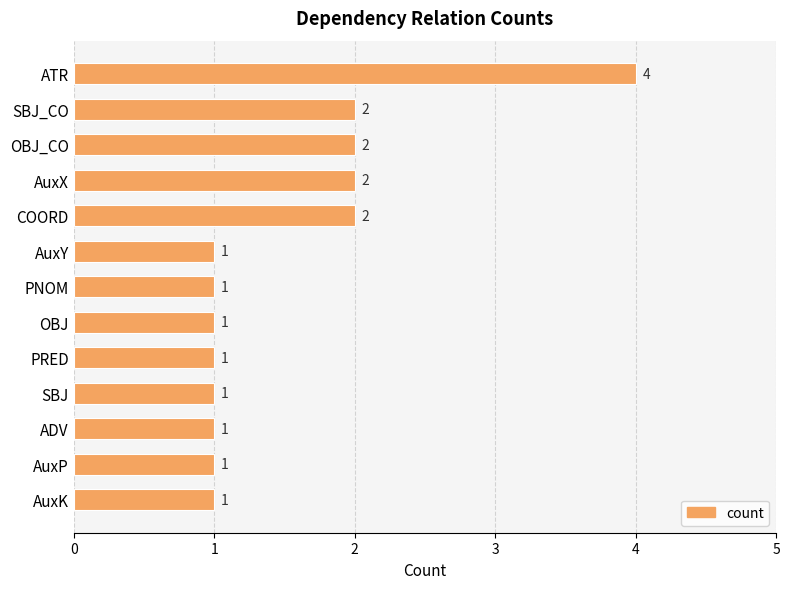

Count the number of values greater than 1.

5